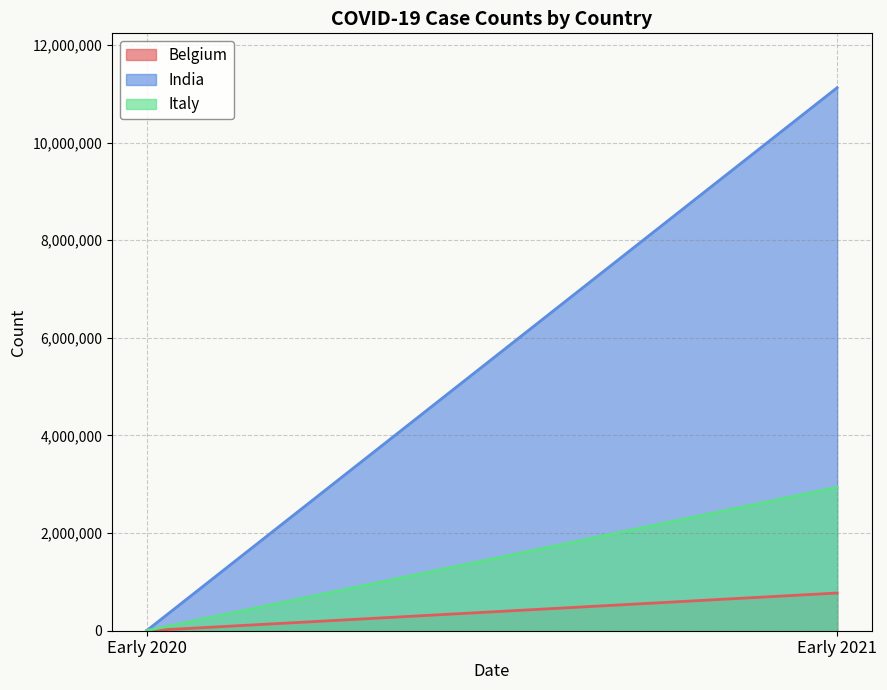

Which has a higher value, 2/1/20 - 3/1/20 or 3/1/21?

3/1/21